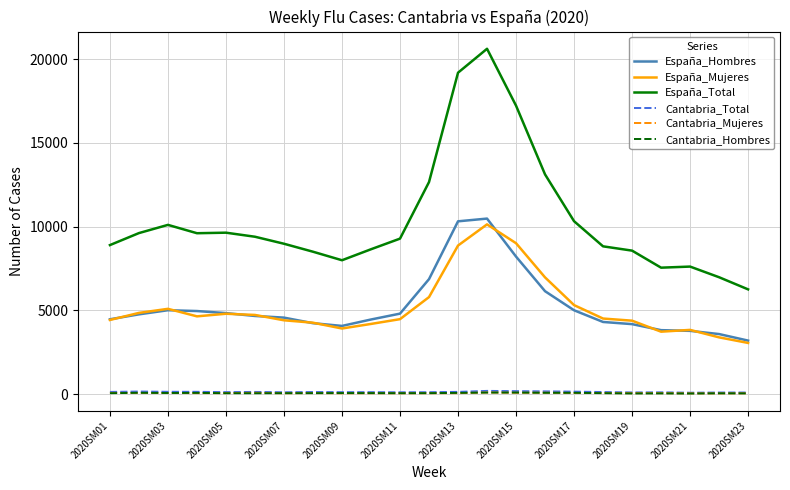

What is the highest value of the España_Mujeres series?

10133